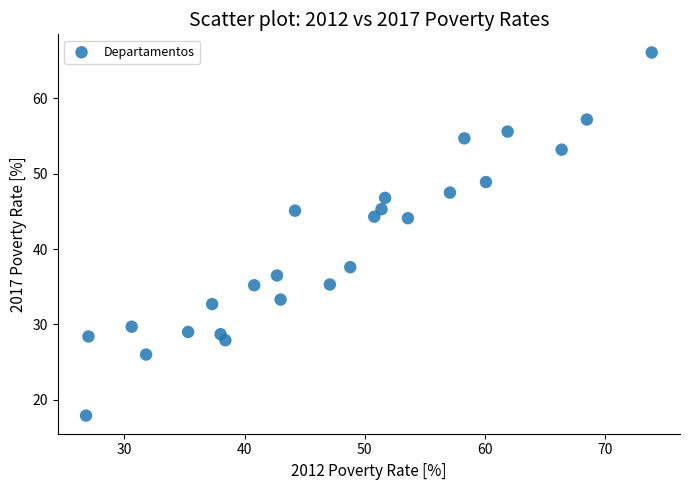

What is the range of X values (max minus min)?

47.1